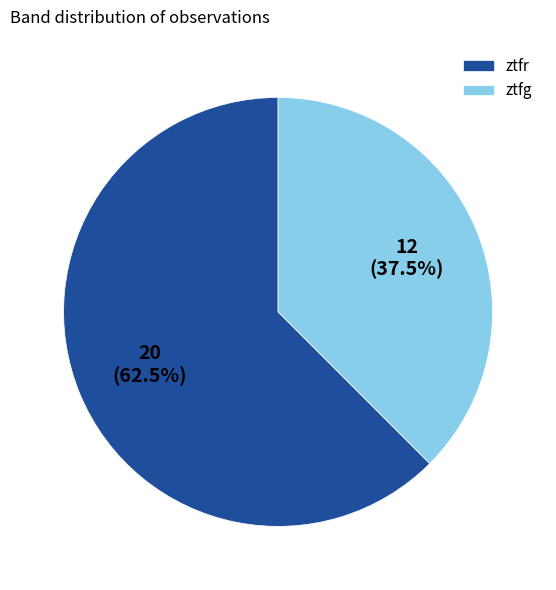

Rank the categories by value from highest to lowest.

ztfr, ztfg